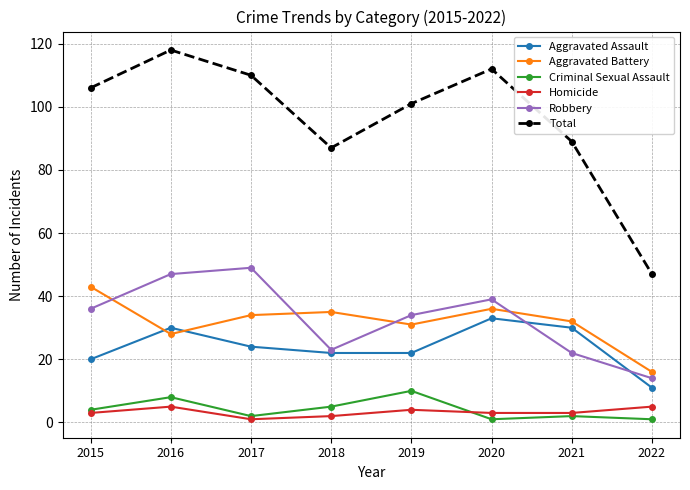

What is the spread (max minus min) of values at 2018?

85